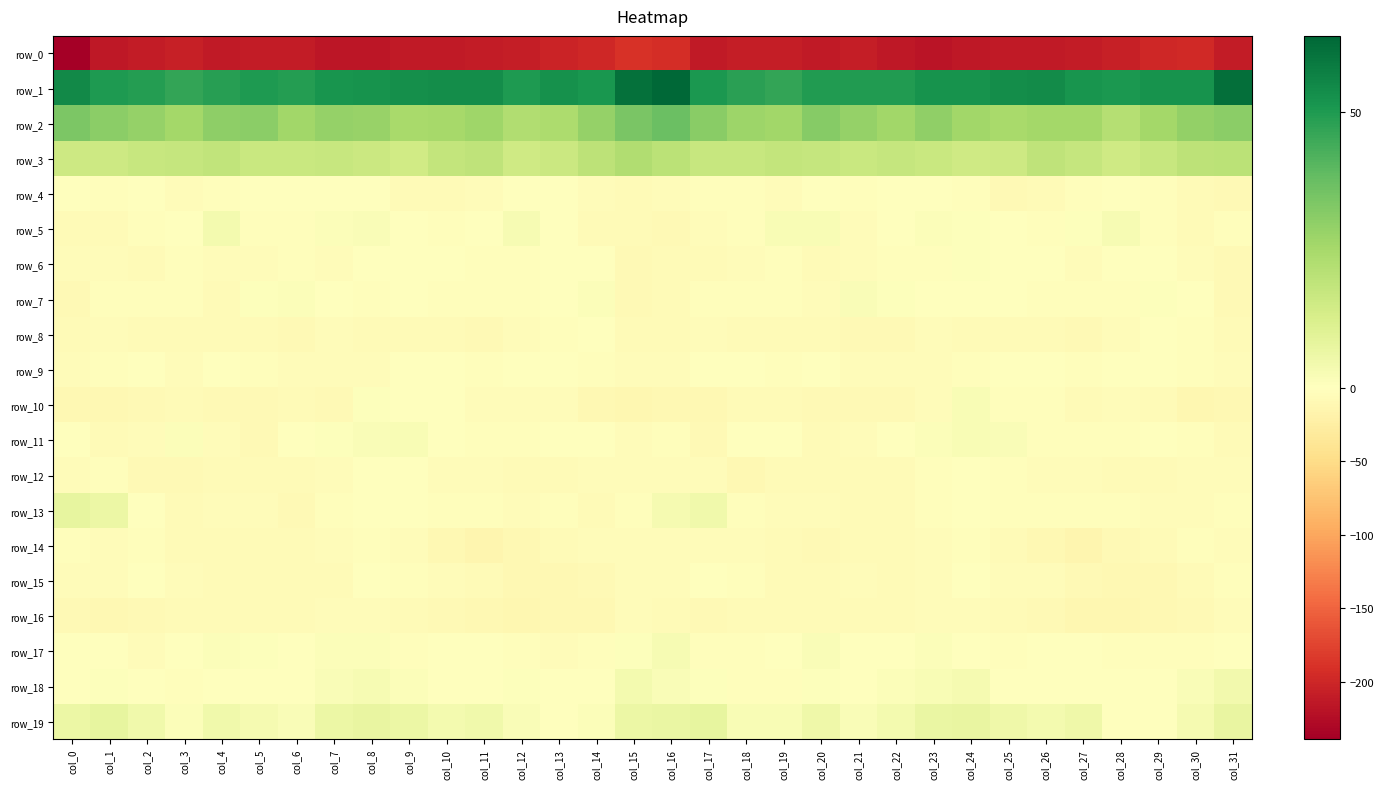

How many values in row_9 are below zero?

30